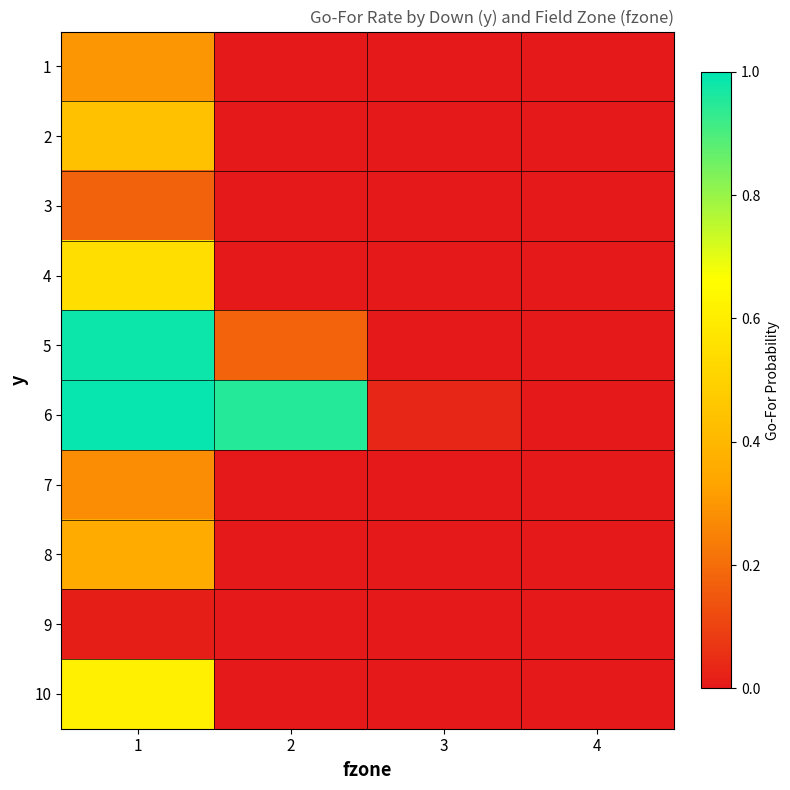

Reading left to right, transcribe all the data shown in this chart.

1: 1=0.3	2=0.0	3=0.0	4=0.0
2: 1=0.4	2=0.0	3=0.0	4=0.0
3: 1=0.2	2=0.0	3=0.0	4=0.0
4: 1=0.5	2=0.0	3=0.0	4=0.0
5: 1=1.0	2=0.2	3=0.0	4=0.0
6: 1=1.0	2=1.0	3=0.0	4=0.0
7: 1=0.3	2=0.0	3=0.0	4=0.0
8: 1=0.4	2=0.0	3=0.0	4=0.0
9: 1=0.0	2=0.0	3=0.0	4=0.0
10: 1=0.6	2=0.0	3=0.0	4=0.0